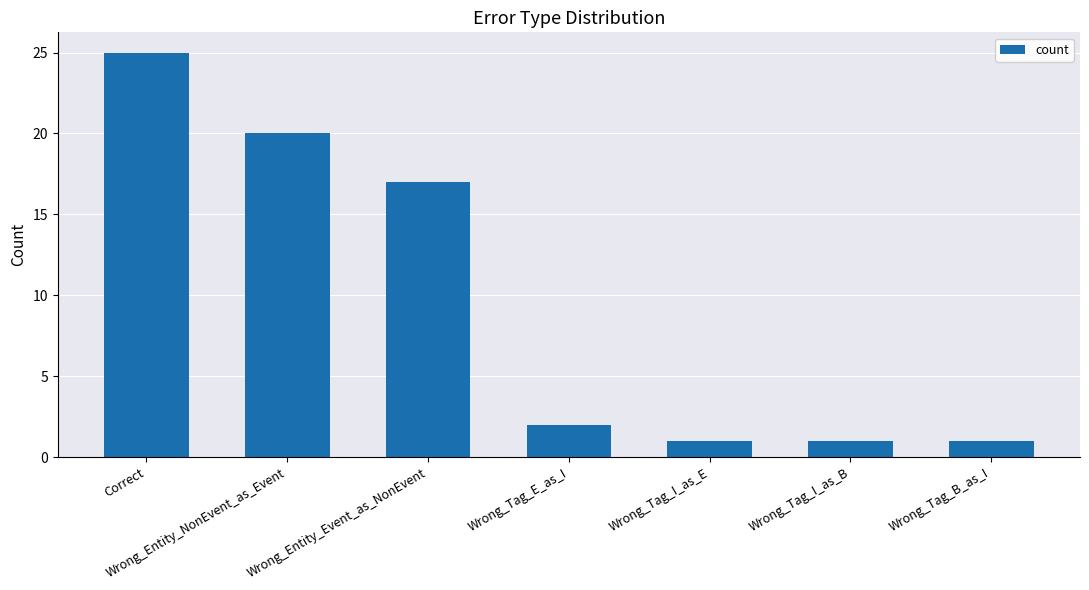

Which category has the highest value across all series?

Correct